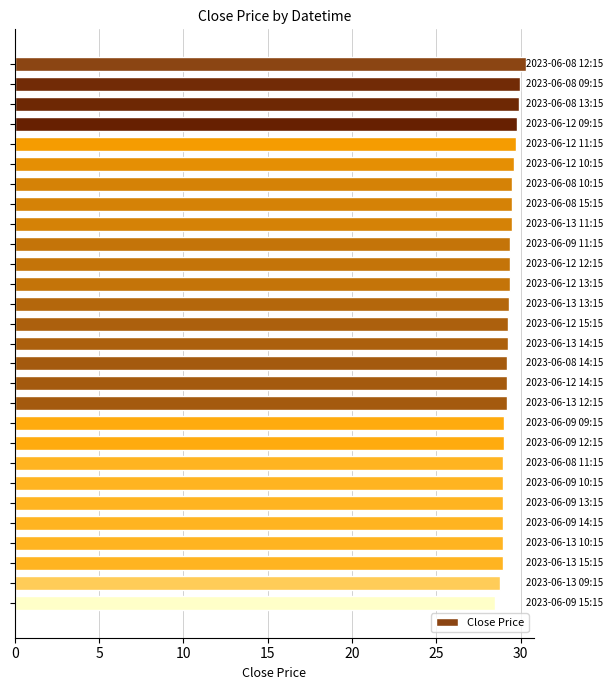

Count the number of categories in the chart.

28